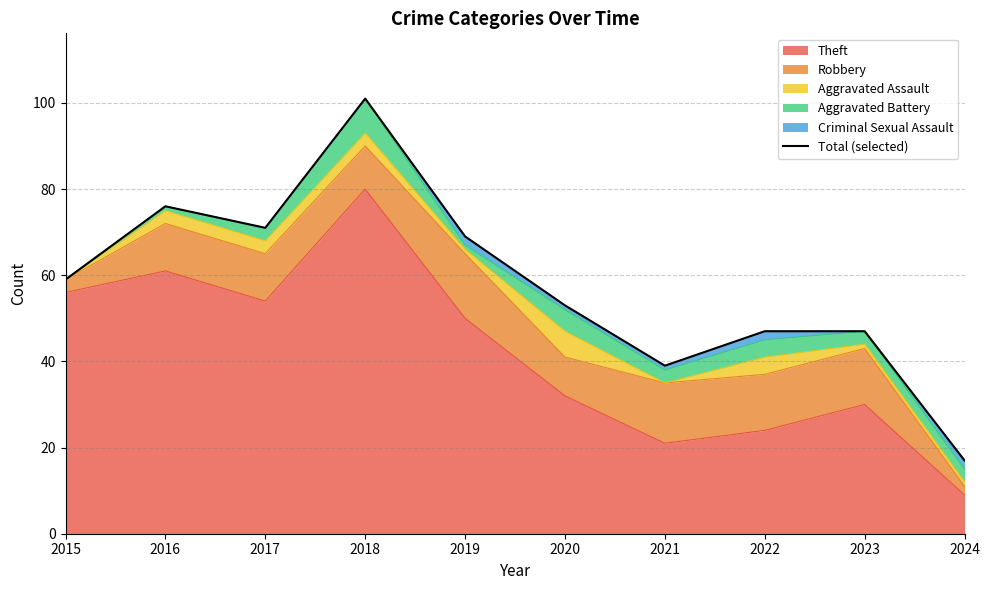

How many points are higher than both their immediate neighbors (excluding endpoints)?

2